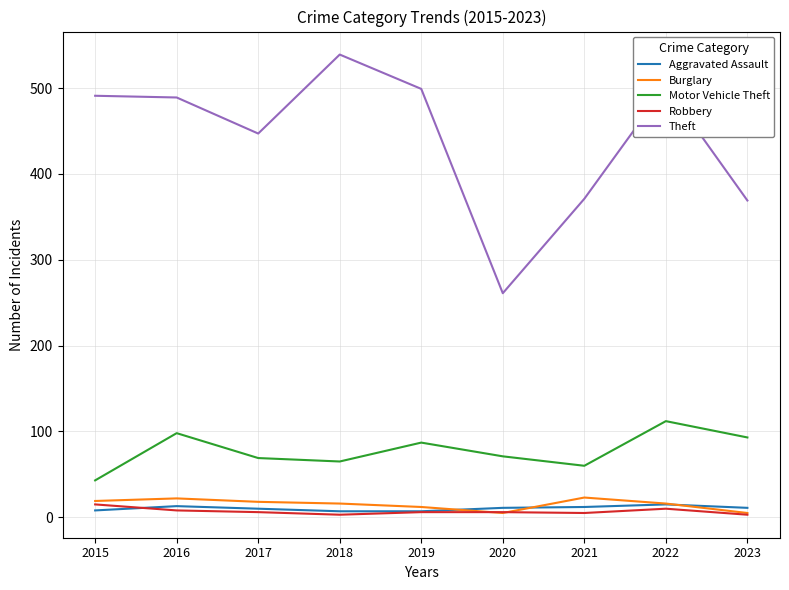

How many lines are shown in the chart?

5